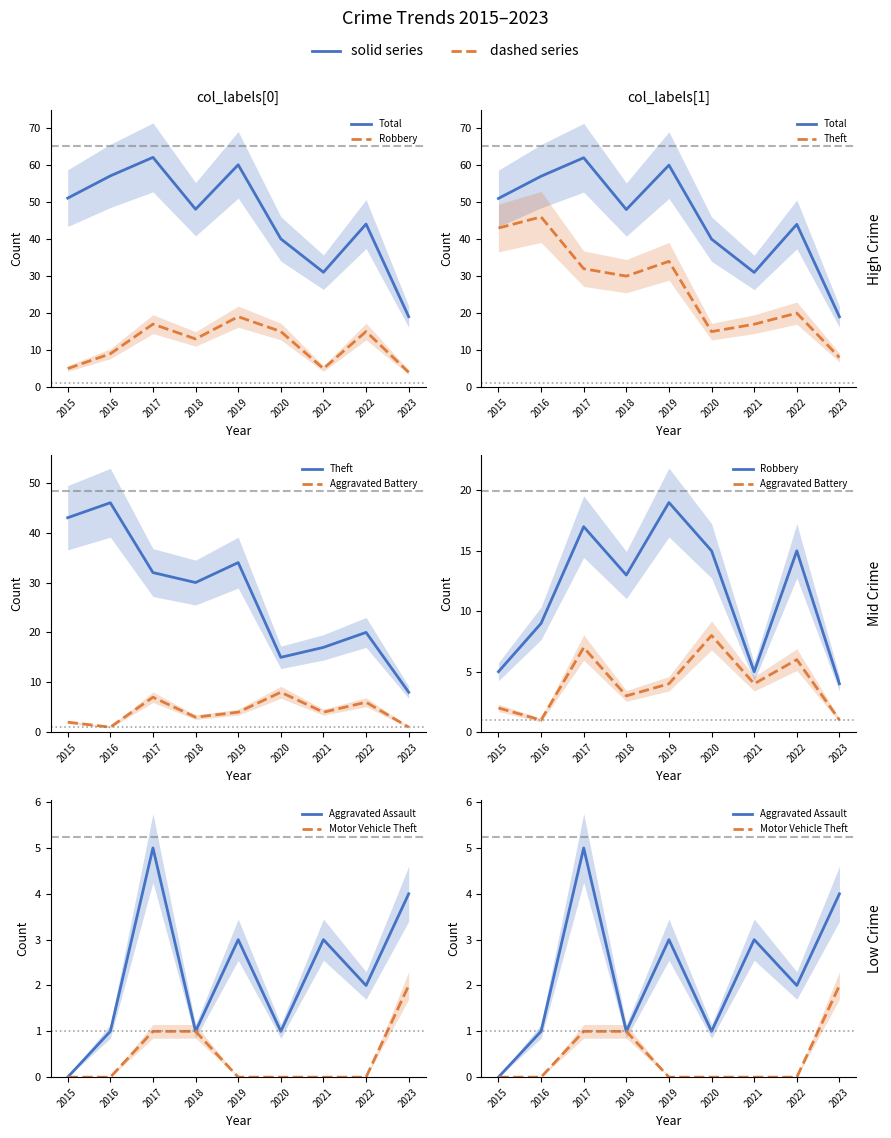

What are all the series names shown in the legend?

Total, Robbery, Theft, Aggravated Battery, Aggravated Assault, Motor Vehicle Theft